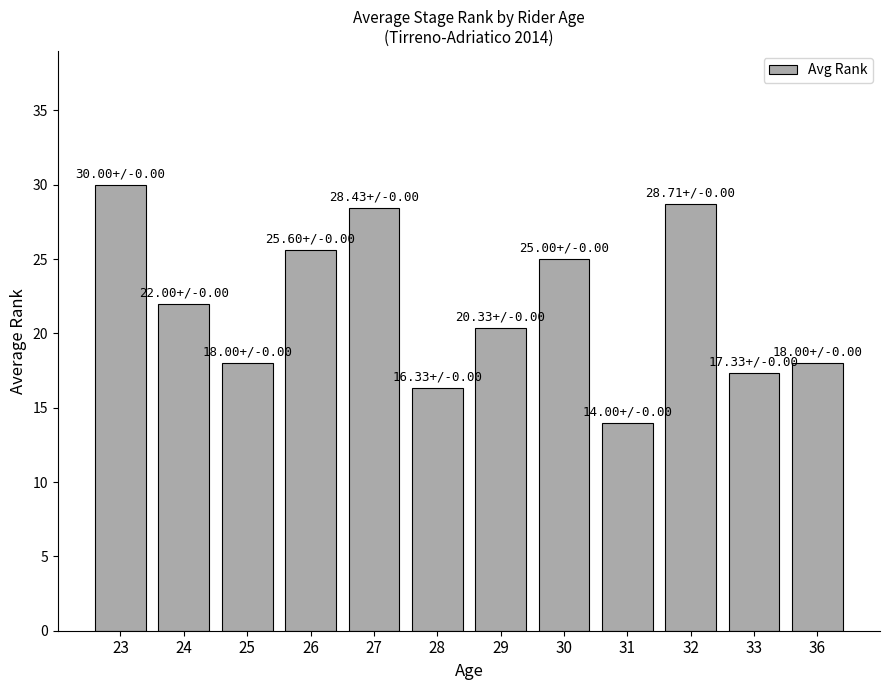

Where is the data nearest to the value 22?

24